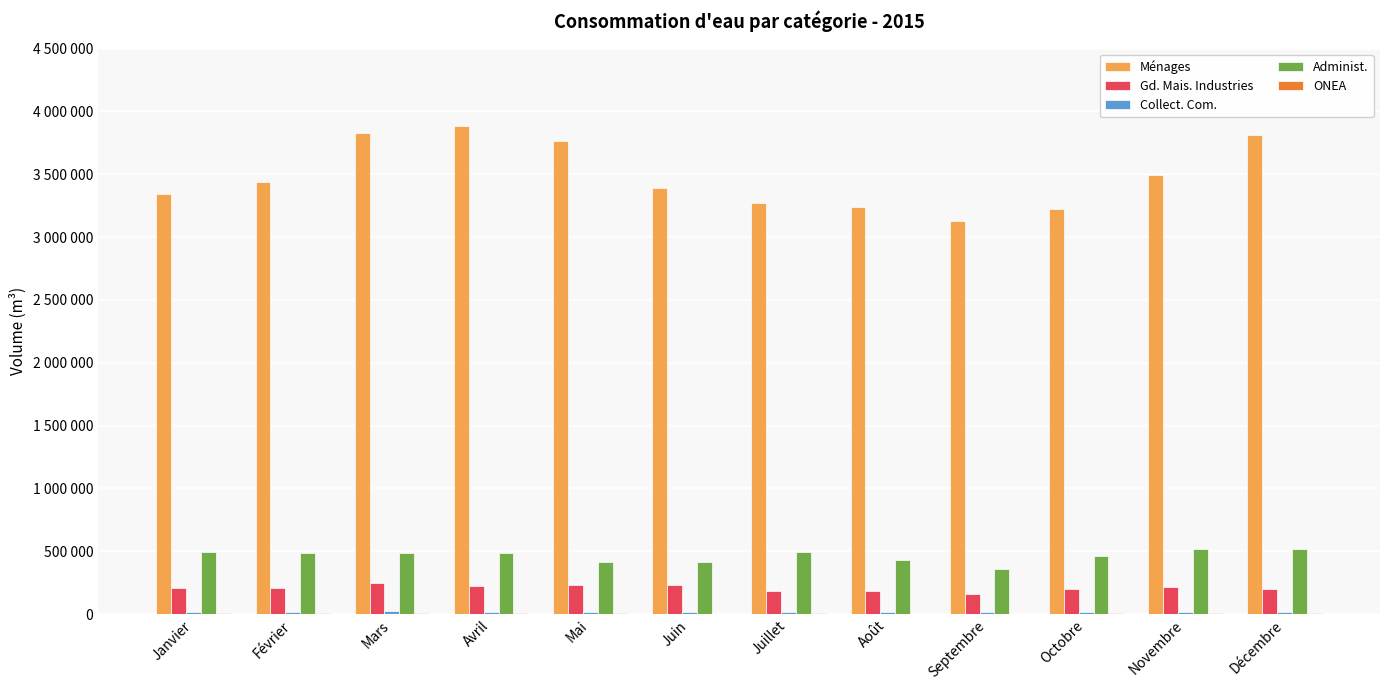

What is the spread (max minus min) of values at Mars?

3820048